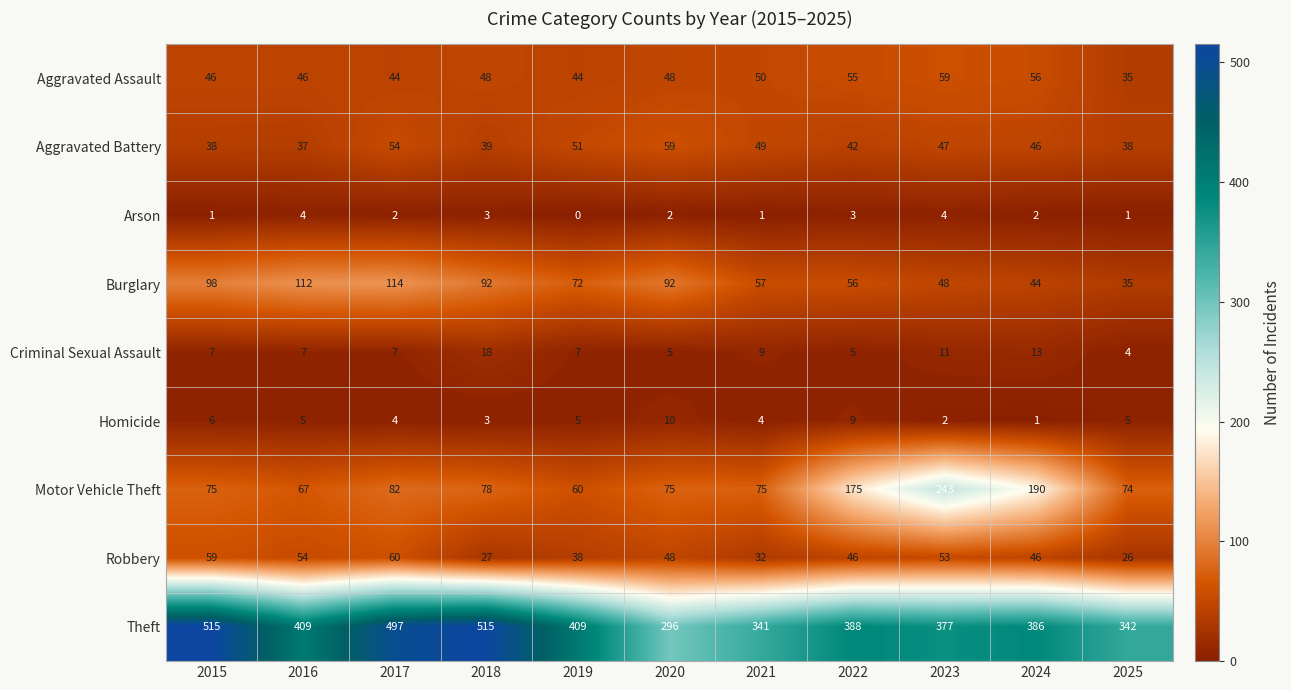

Which series has the widest spread of values?

Theft